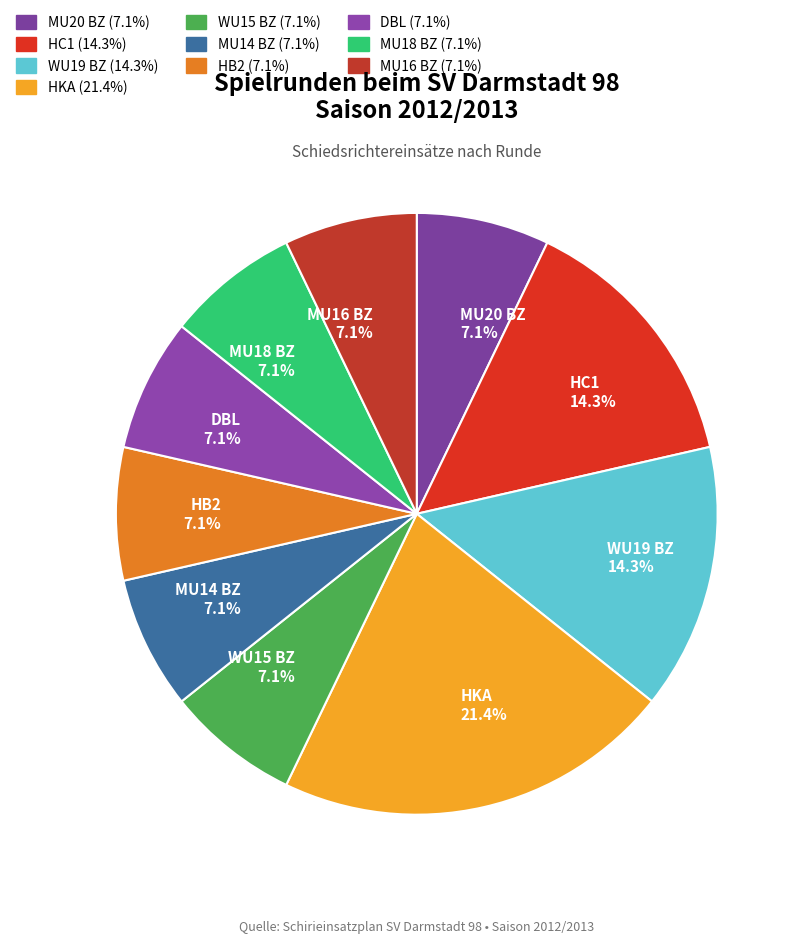

What percentage is the HB2 slice, to the nearest percent?

7%